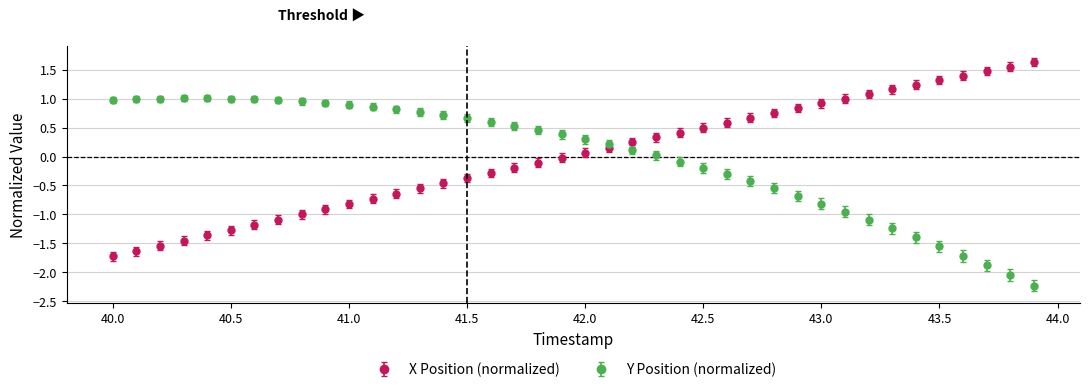

Rank the series by their maximum value, from highest to lowest.

X Position (normalized), Y Position (normalized)